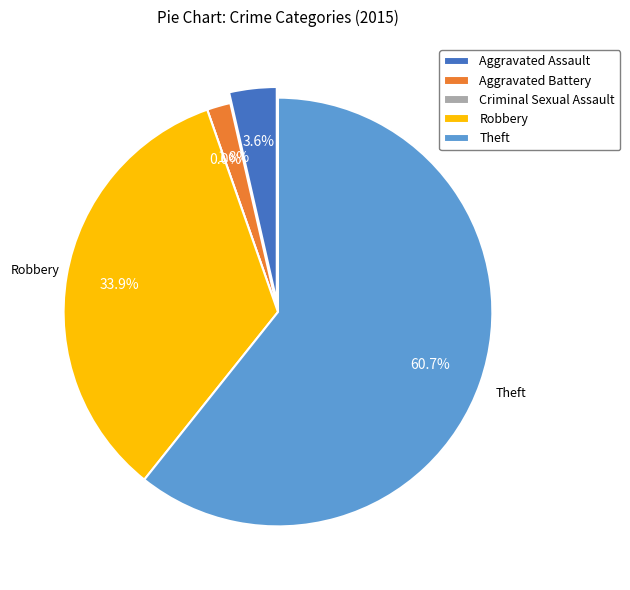

To the nearest percent, what is the difference between the Aggravated Battery and Criminal Sexual Assault slice percentages?

2%